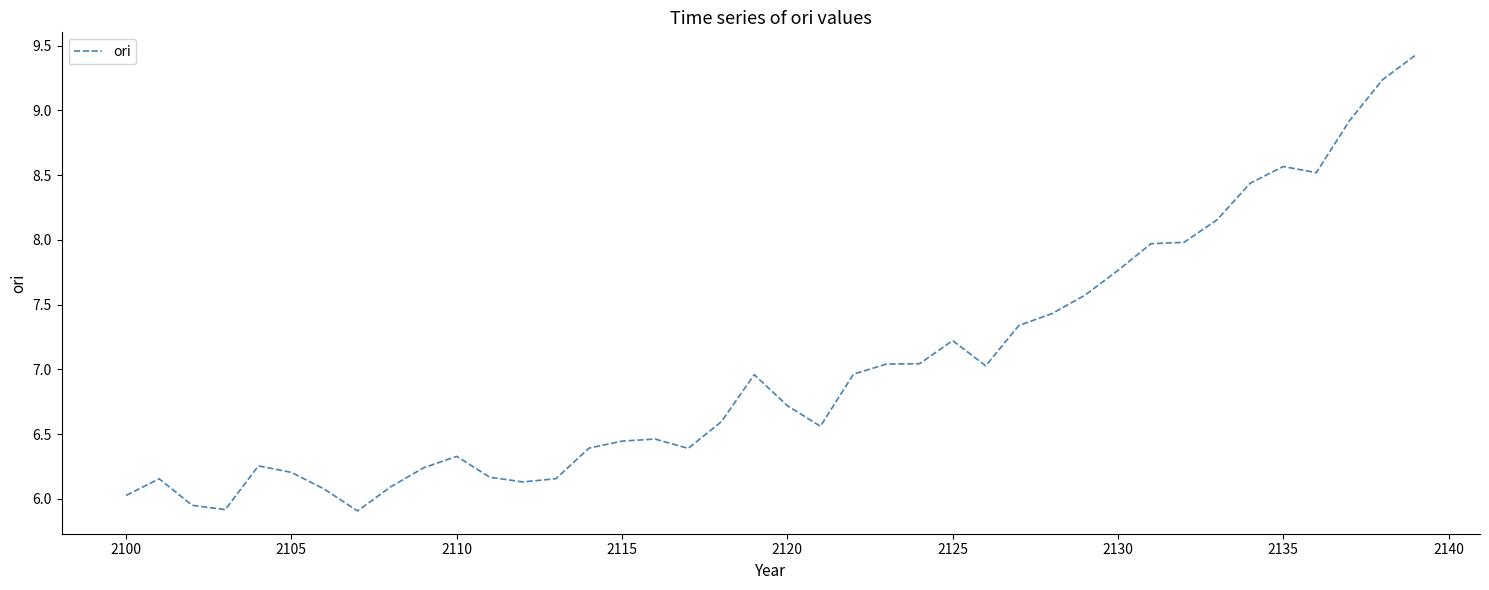

What is the difference between the maximum and minimum values?

3.5